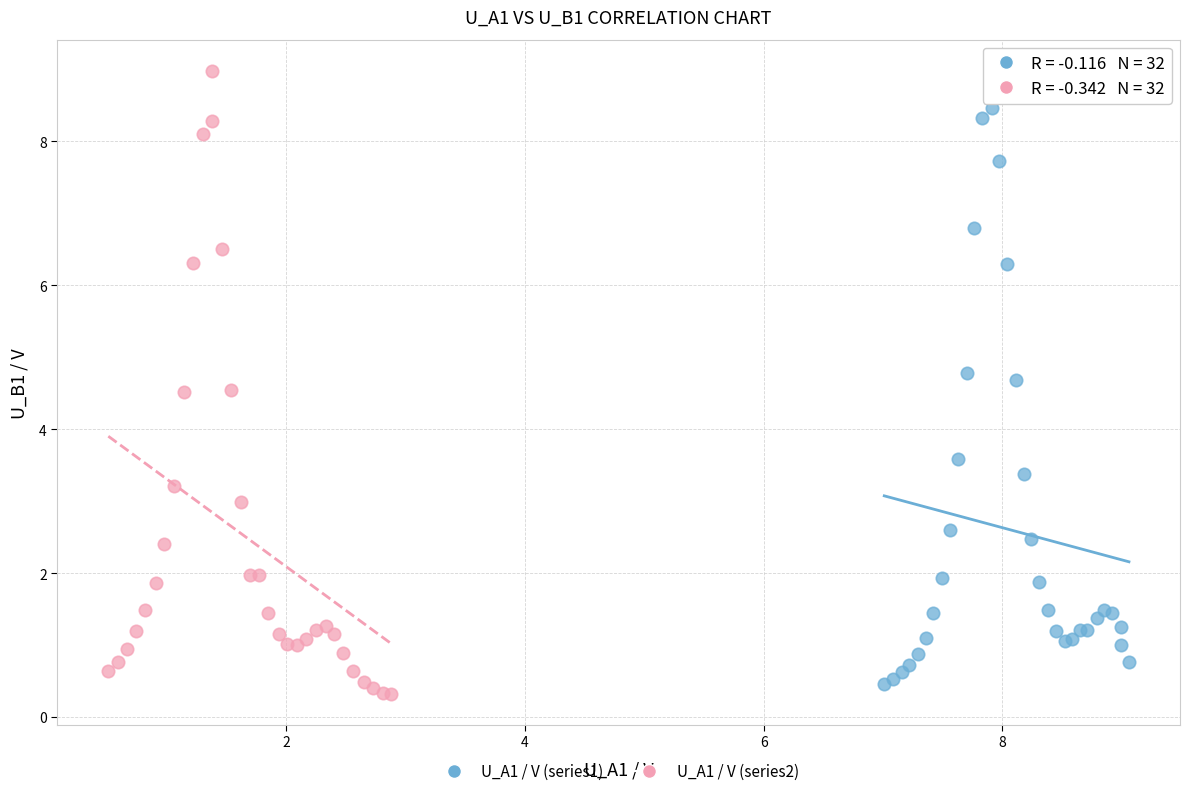

Which series has the widest spread of Y values?

U_A1 / V (series2)